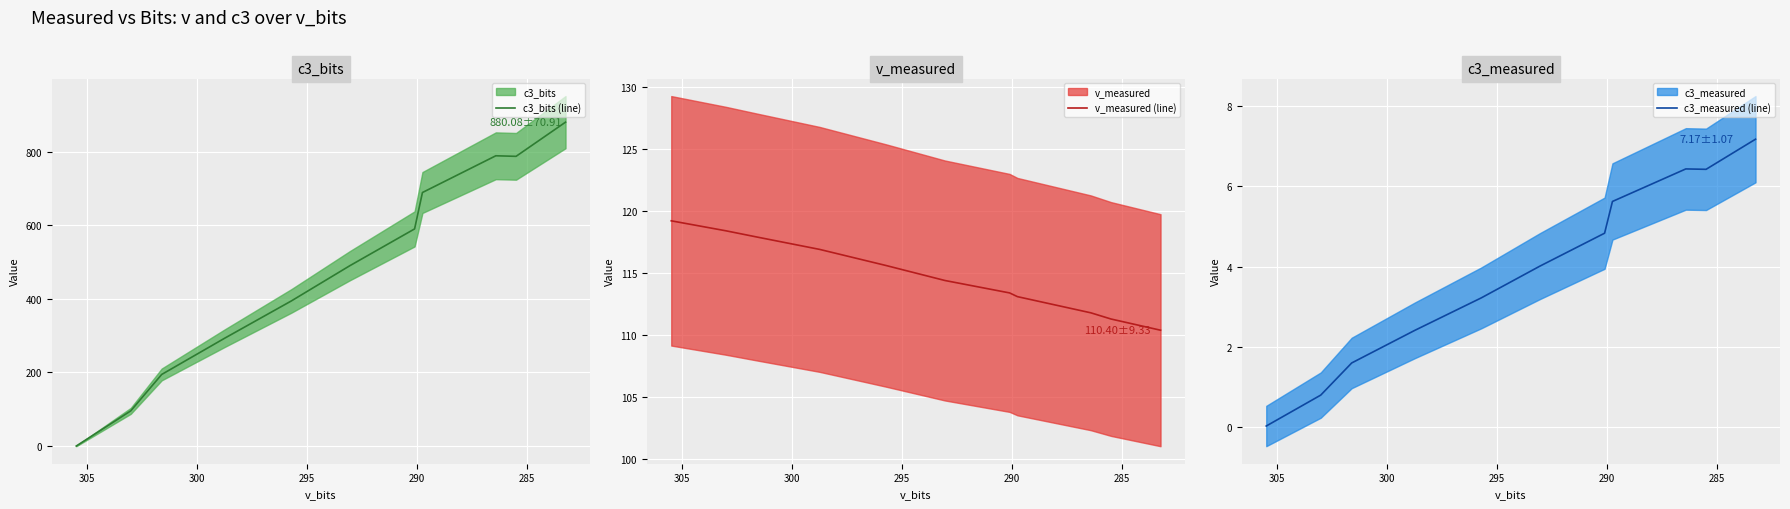

What is the sum of all v_measured (line) values?

1262.4